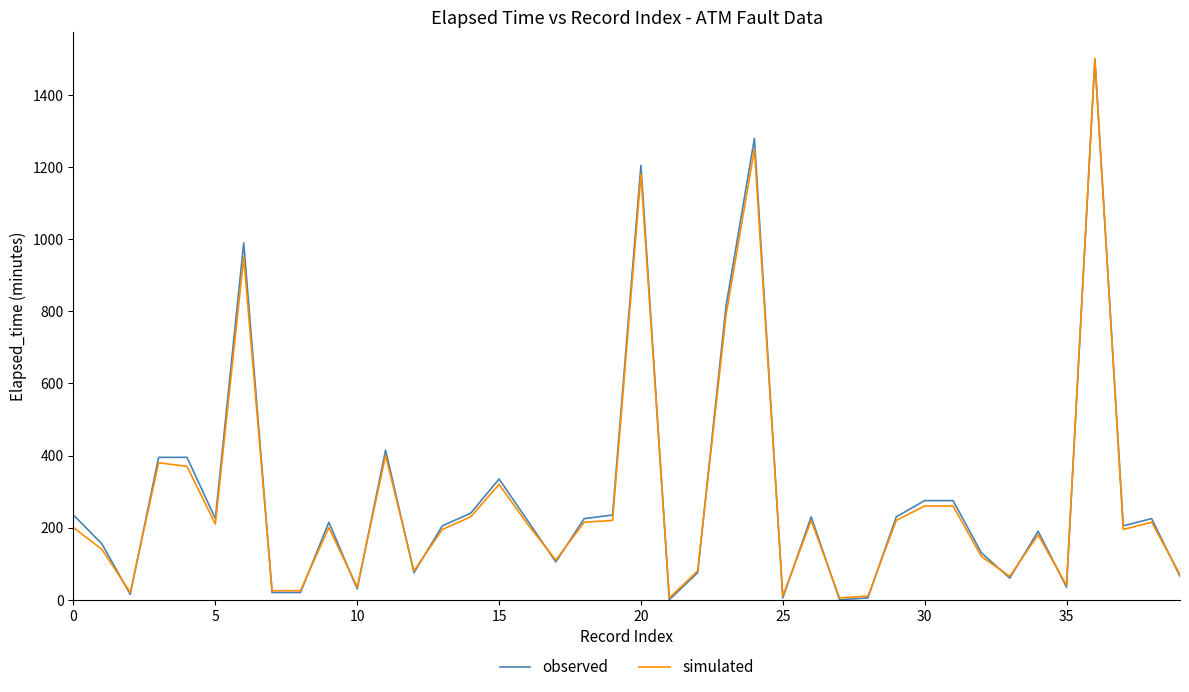

Which series has the widest spread of values?

observed